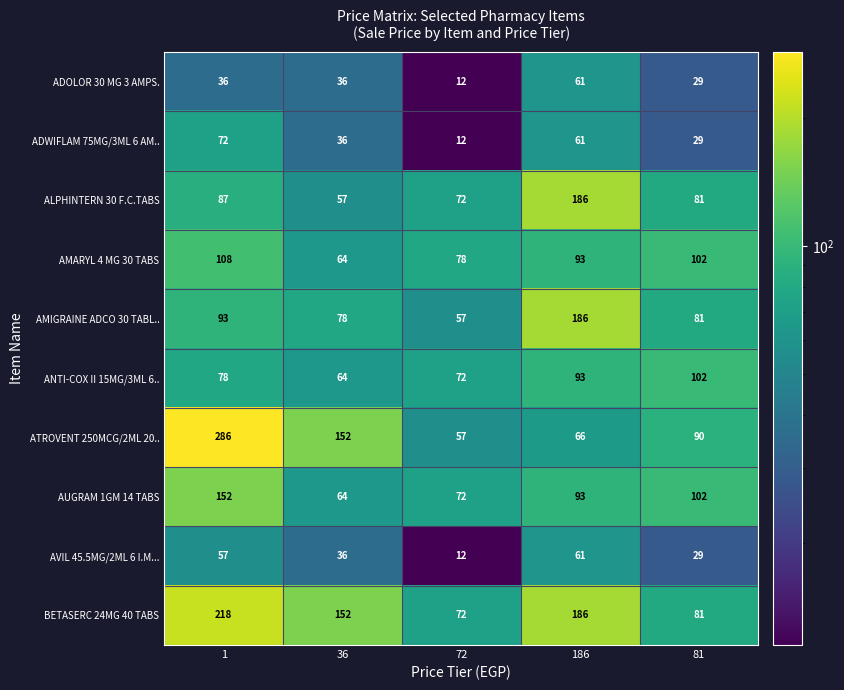

What value does the ALPHINTERN 30 F.C.TABS series have at 72, to the nearest 5?

70